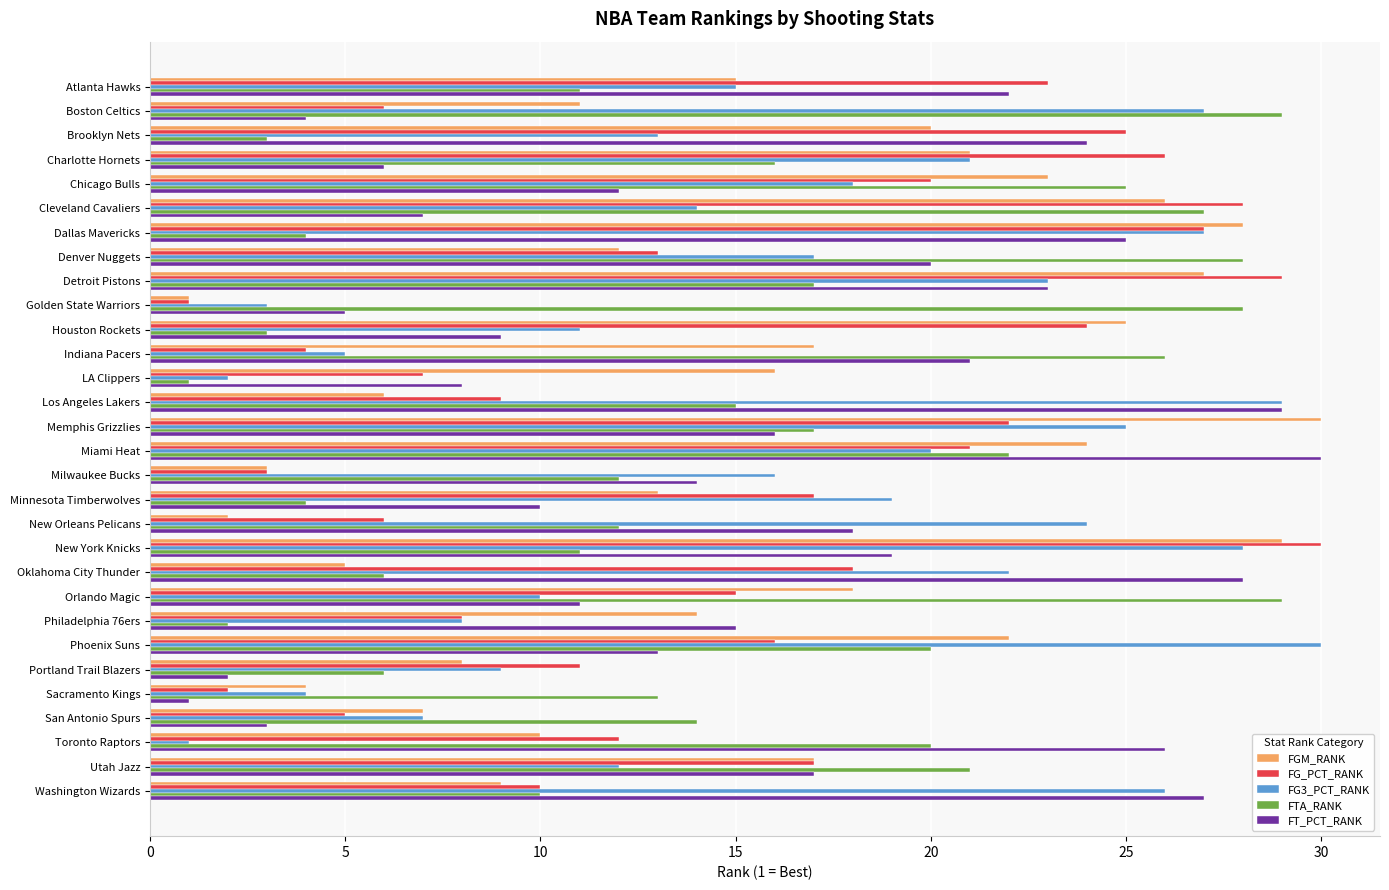

Which category has the lowest value in the FG_PCT_RANK series?

Golden State Warriors